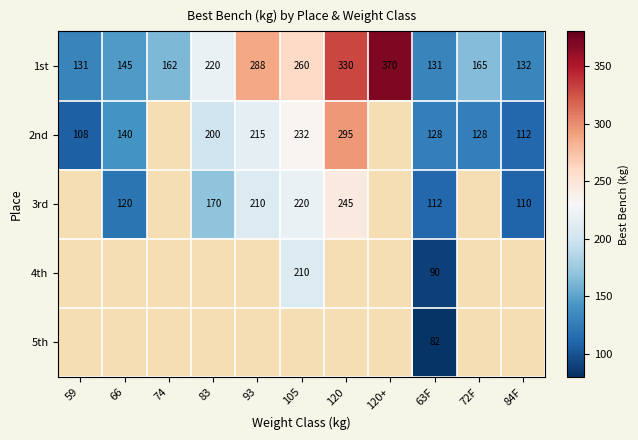

At which label is 1st closest to 250?

105